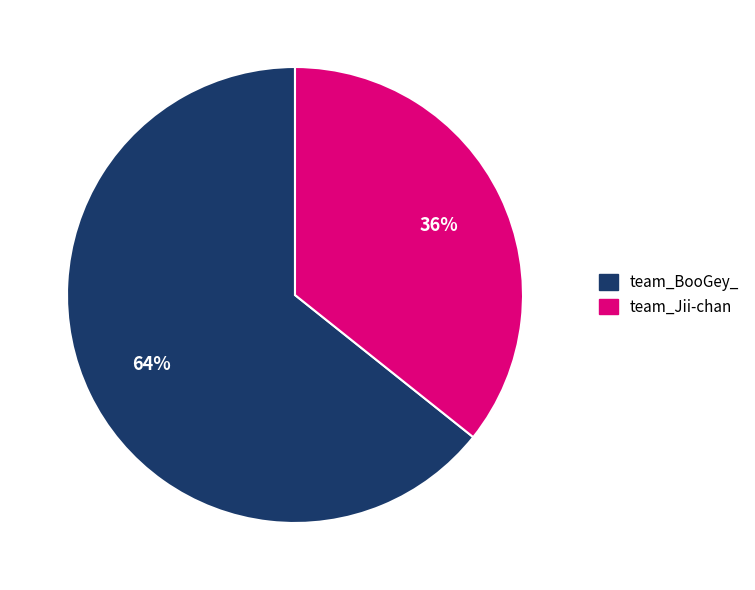

Rank the categories by value from lowest to highest.

team_Jii-chan, team_BooGey_